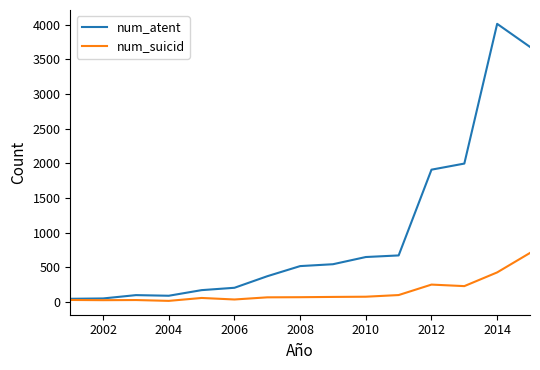

List the series in order of their peak value, lowest first.

num_suicid, num_atent